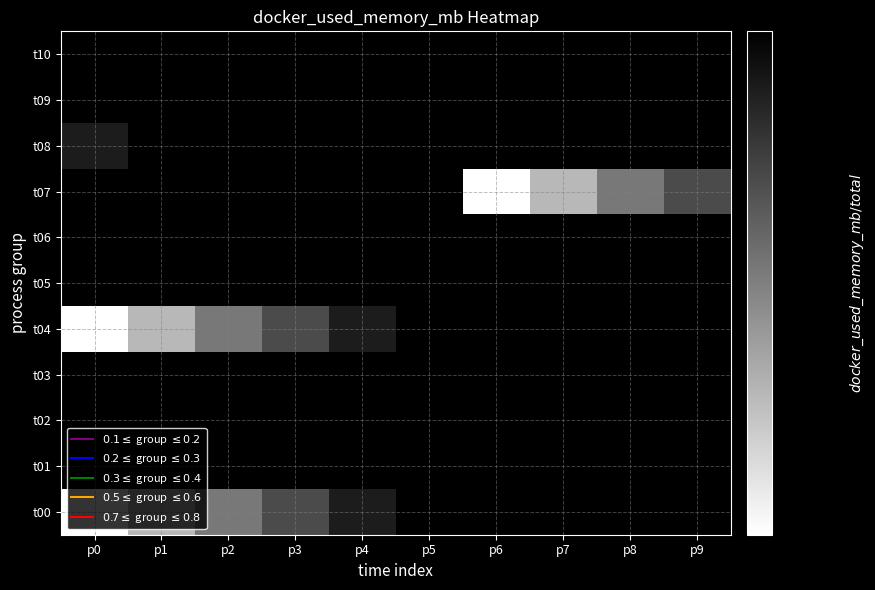

The t02 series shows 0.0 at p5. True or false?

False